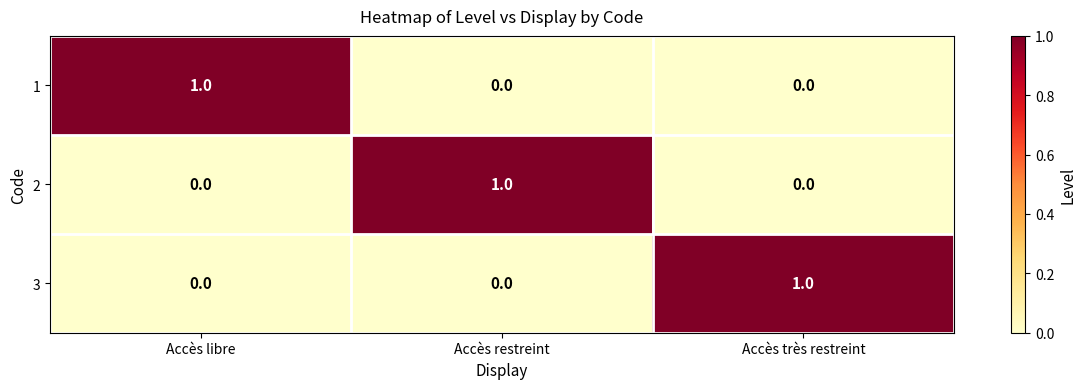

Which category has the highest value in the 1 series?

Accès libre